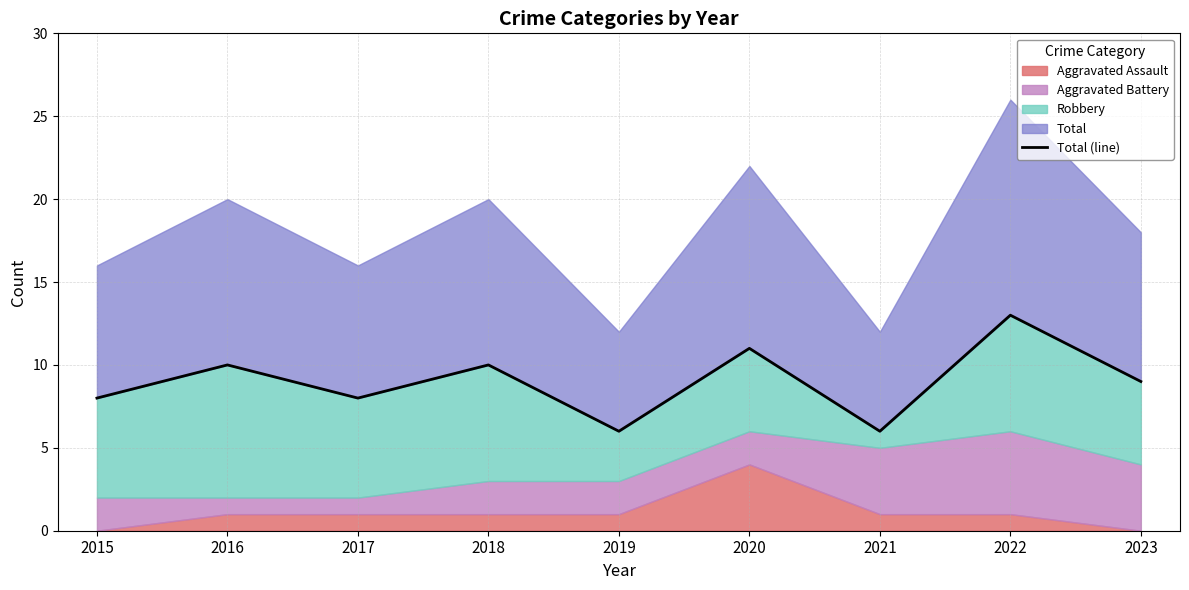

At which label is the value closest to 9?

2023